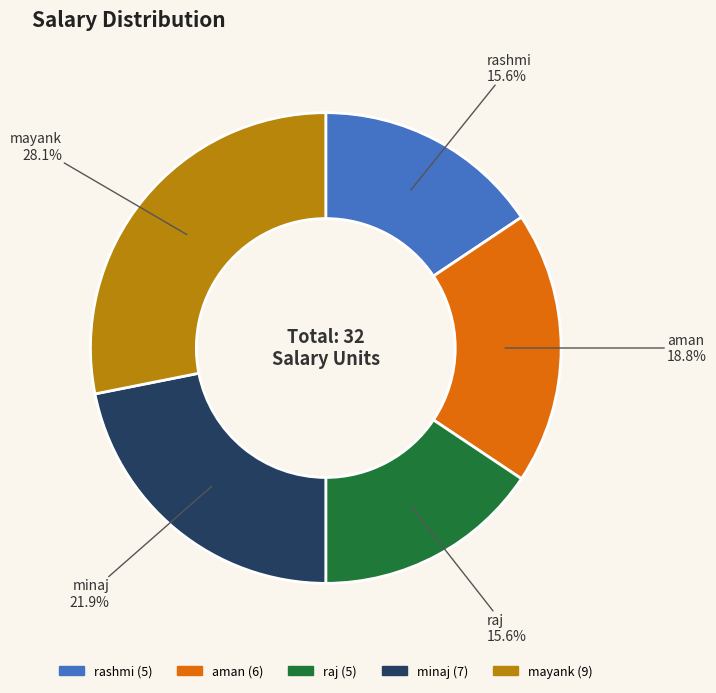

What is the largest slice in the pie chart?

mayank